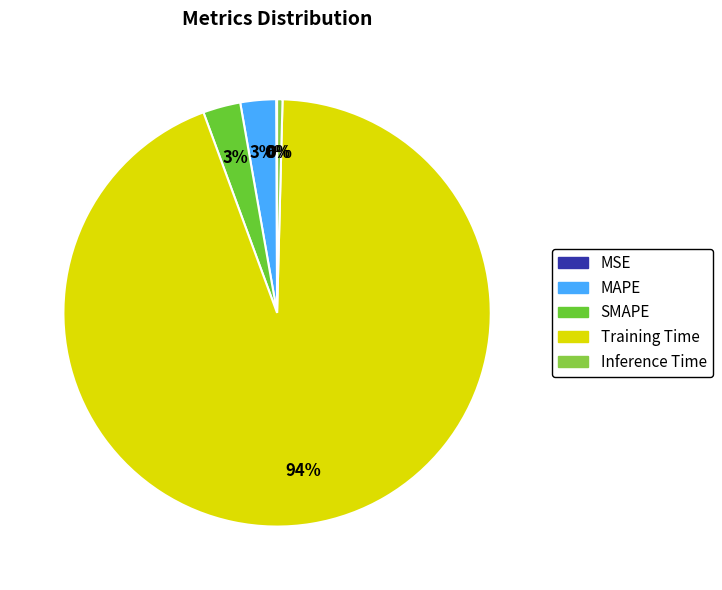

Is it true that MAPE is 13% of the pie?

False